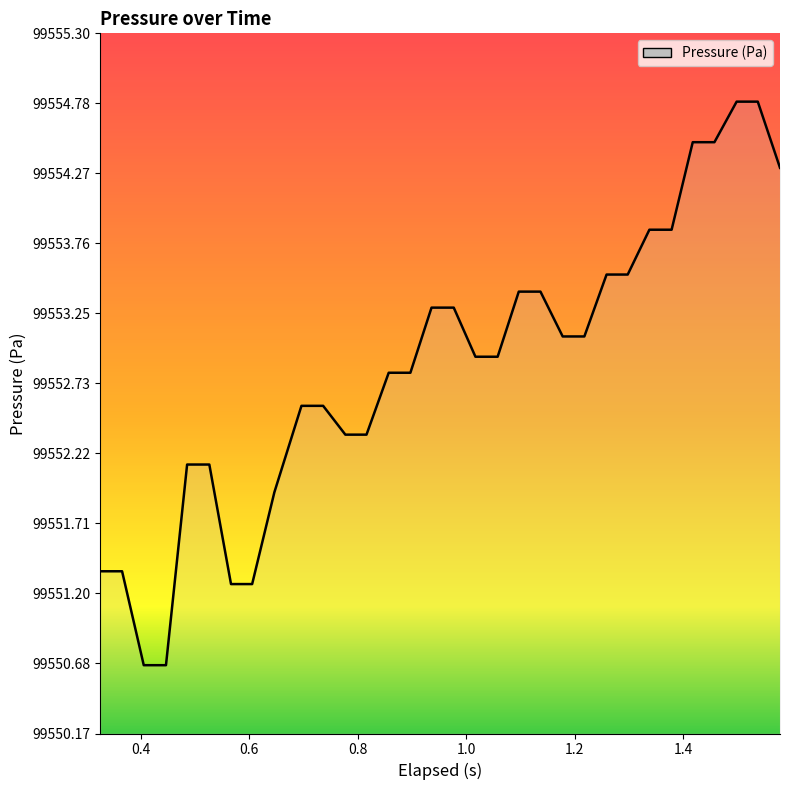

What is the smallest value displayed?

99550.7